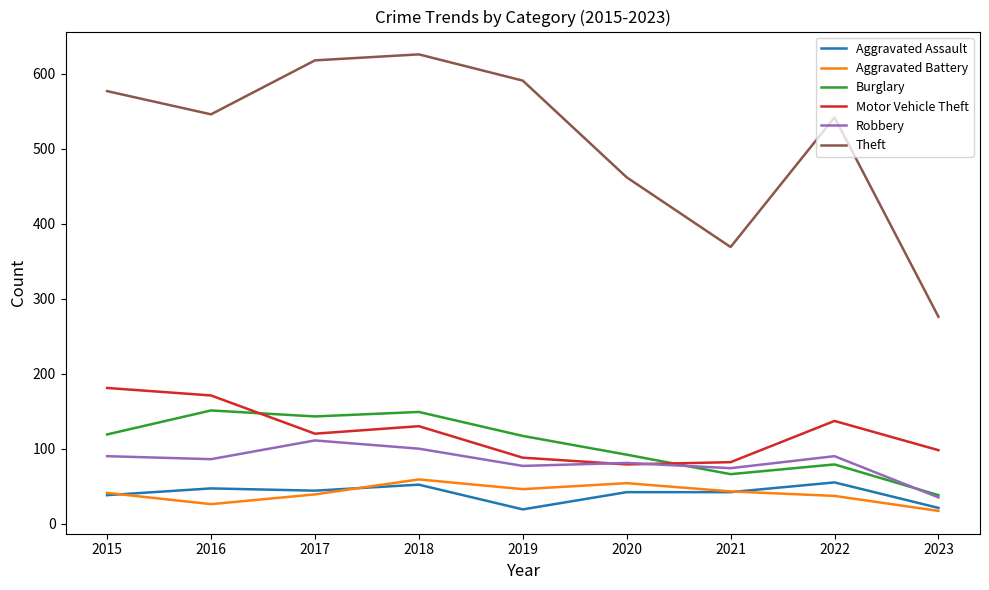

Does the chart have visible grid lines?

No